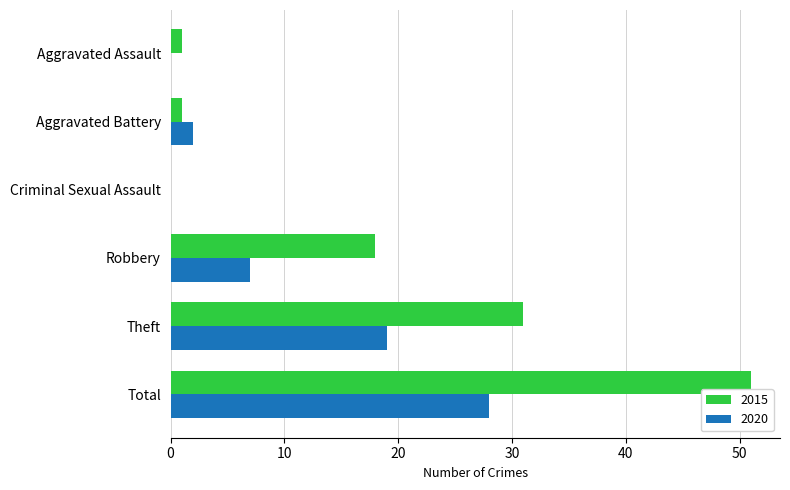

True or false: 2015 has a value of 18 at Robbery.

True